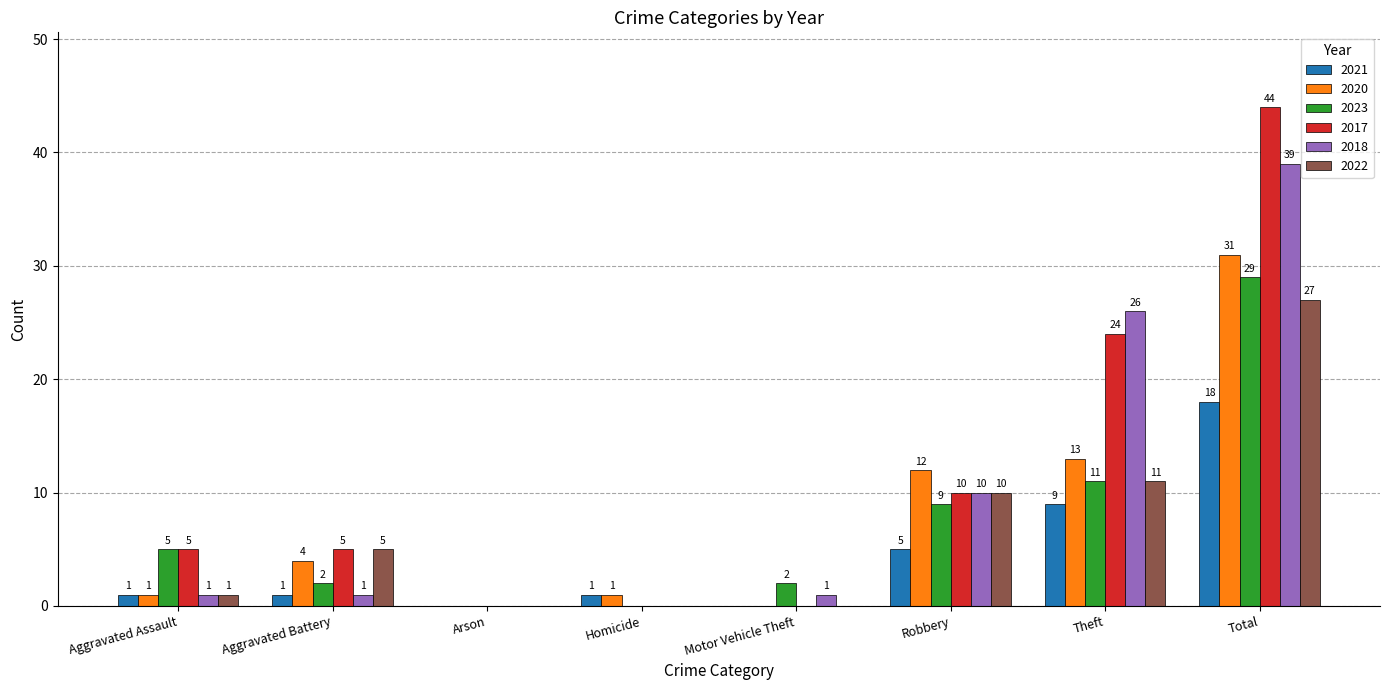

Is it true that 2022 equals 18 at Homicide?

False